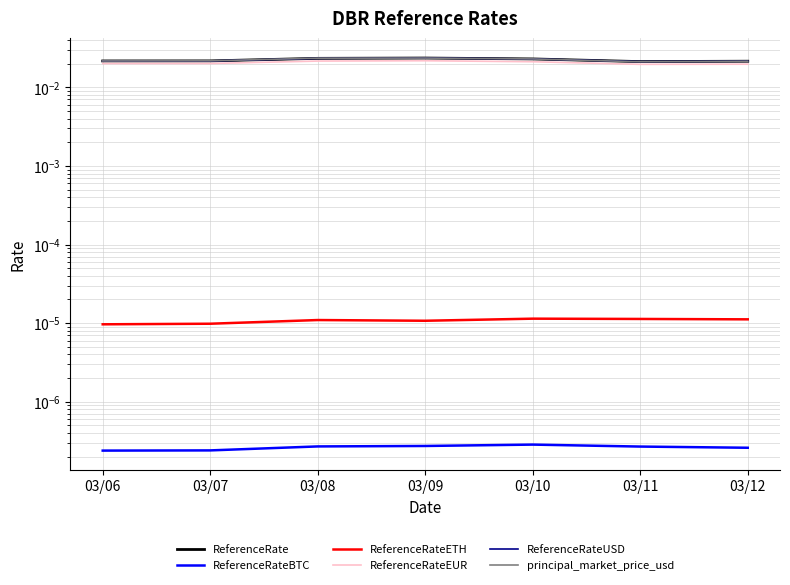

The value of ReferenceRateEUR at 03/10 is 0.0. True or false?

True